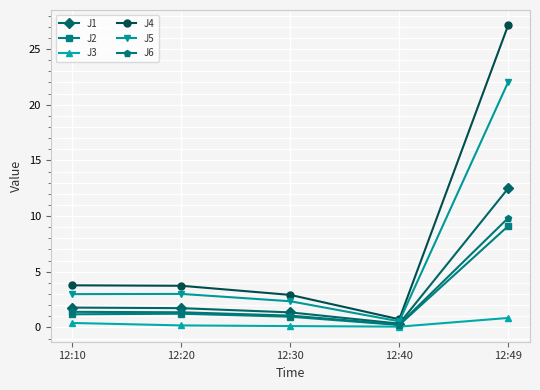

Which series has the largest total across all categories?

J4